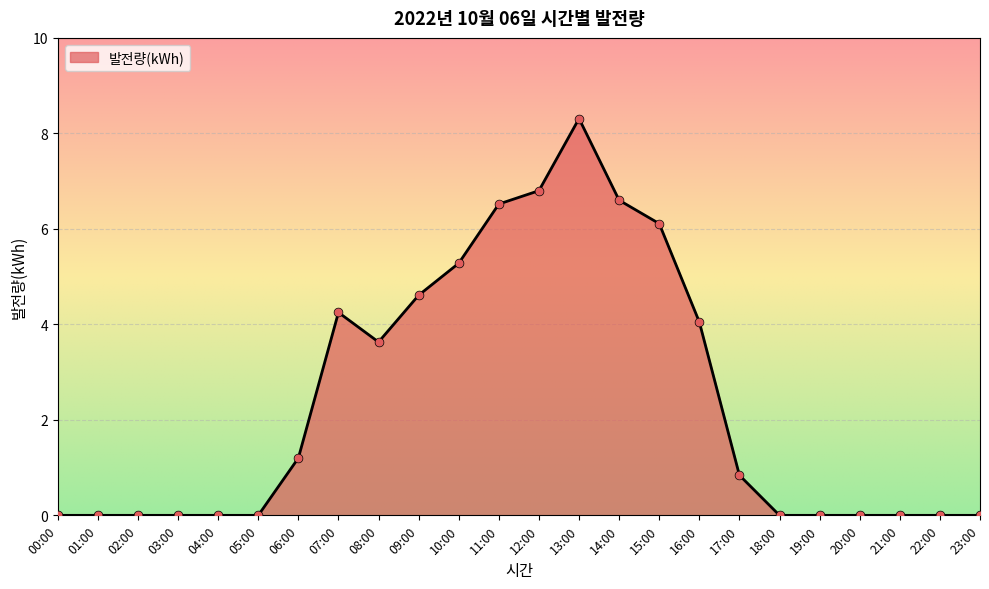

Which has a higher value, 09:00 or 23:00?

09:00